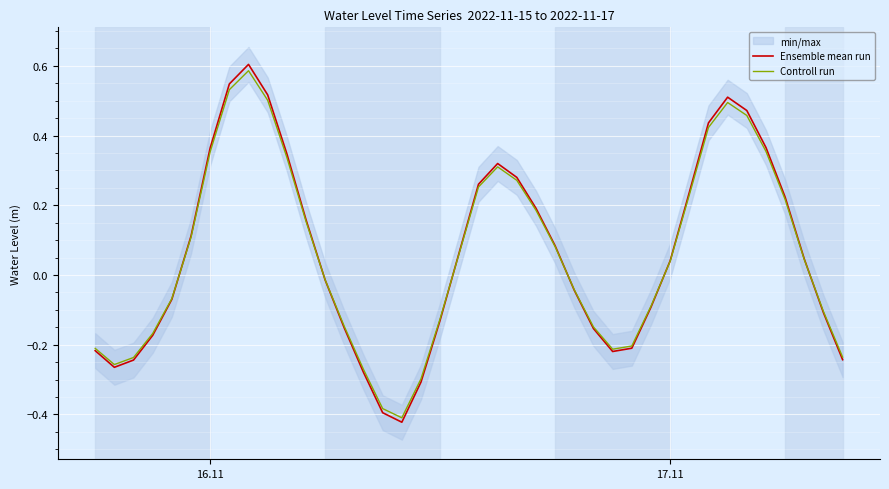

Is the value of Ensemble mean run at 17.11 greater than the value of Controll run at 16.11?

No